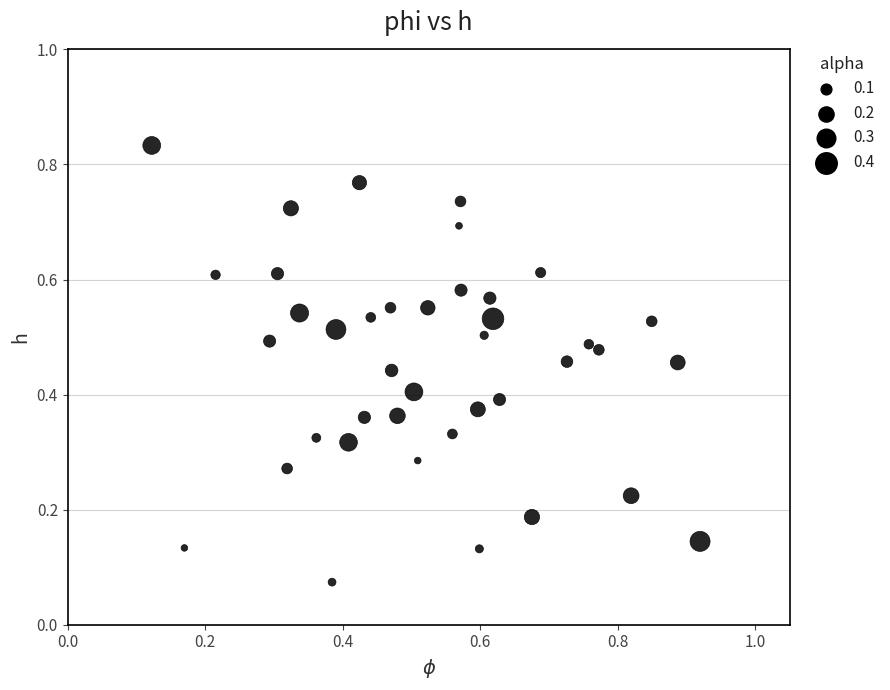

How many points are shown in the scatter plot?

40